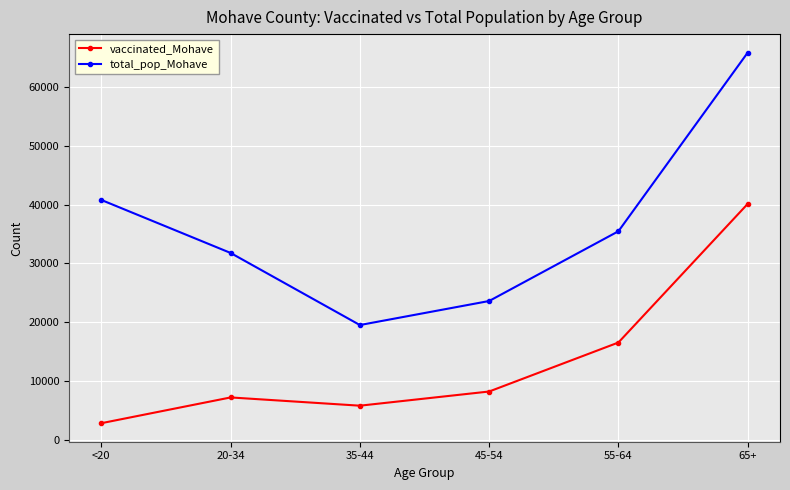

What is the value of the total_pop_Mohave point at the 2nd from the left?

31783